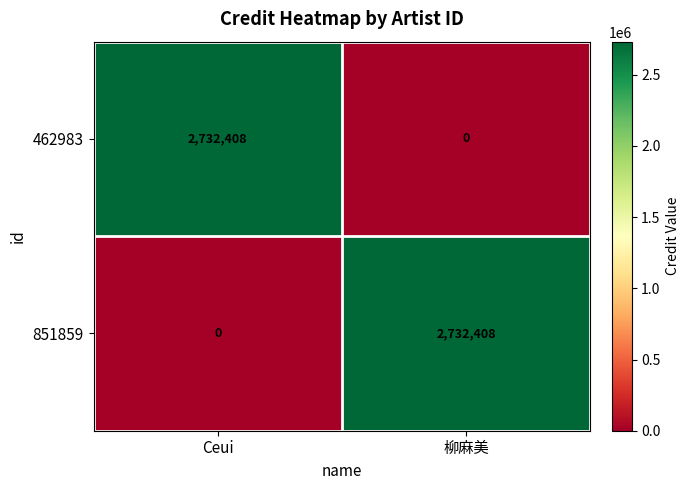

What is the difference between the highest and lowest values at 柳麻美?

2732408